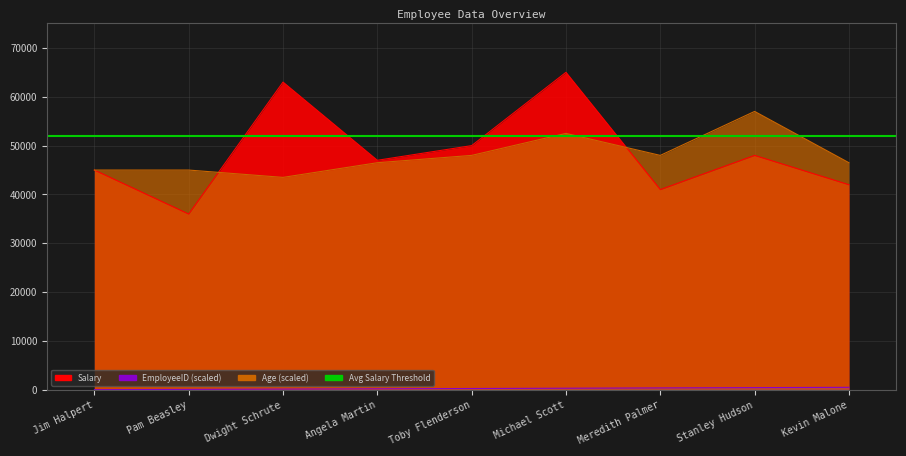

Is it true that EmployeeID equals 480 at Stanley Hudson?

True